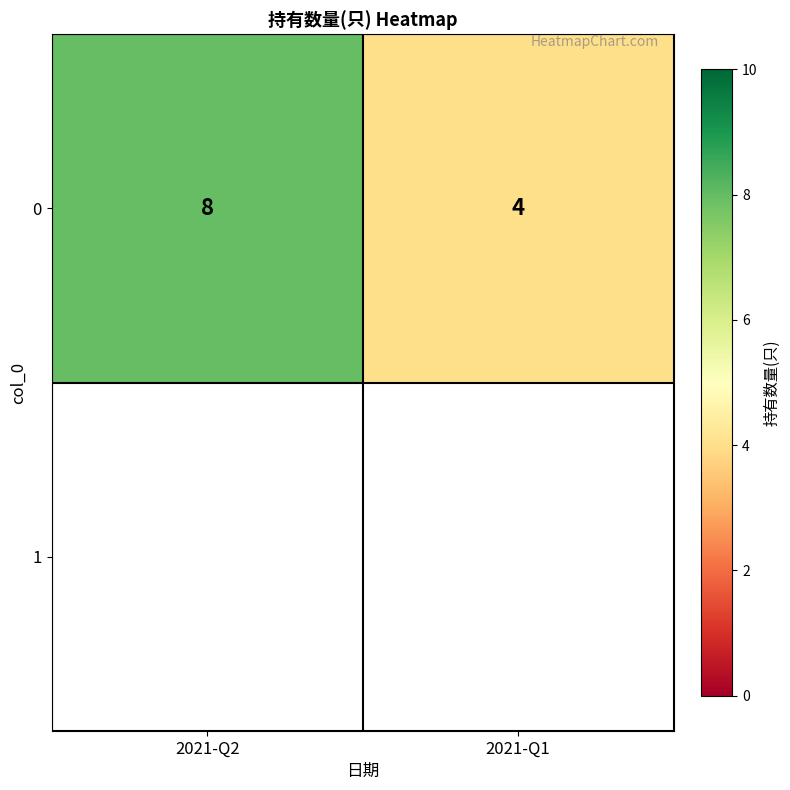

The value at 2021-Q1 is 7. True or false?

False